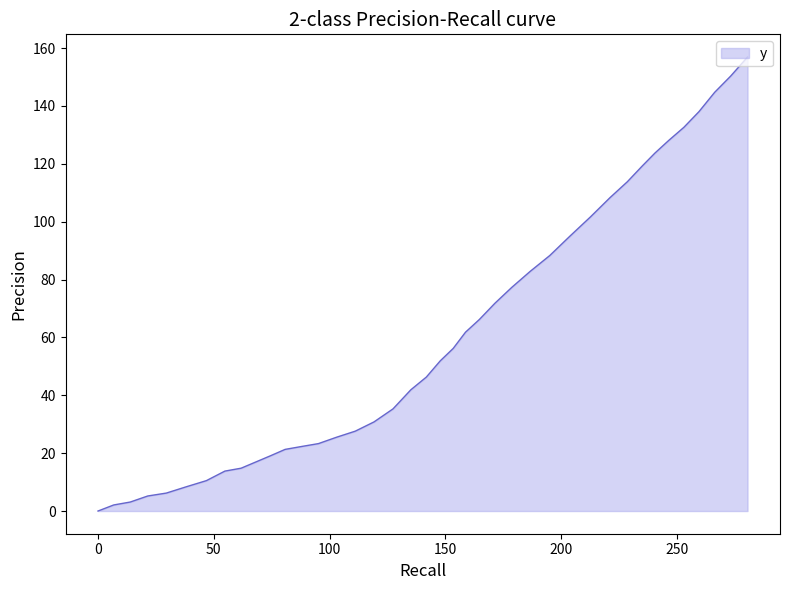

Reading right to left, extract all data points from this chart.

156.9	150.3	144.7	138.0	132.6	128.1	123.7	119.3	113.8	108.3	101.6	95.0	88.3	82.8	77.3	71.8	66.2	61.8	56.2	51.9	46.3	41.9	35.3	30.8	27.6	25.5	23.3	22.3	21.3	19.1	17.0	14.8	13.8	10.5	8.4	6.2	5.2	3.1	2.1	0.0